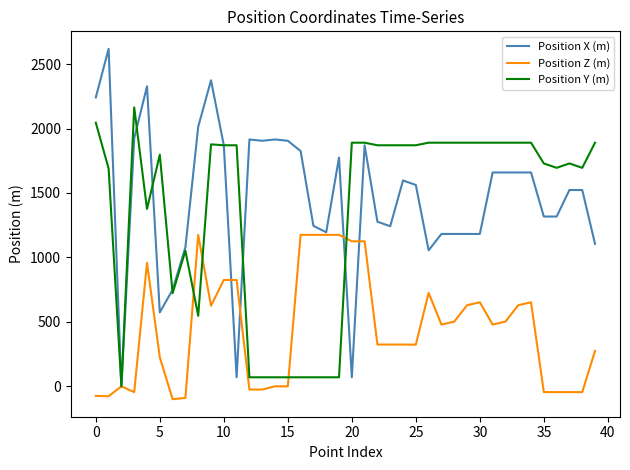

How many positive values does the Position Y (m) series have?

39